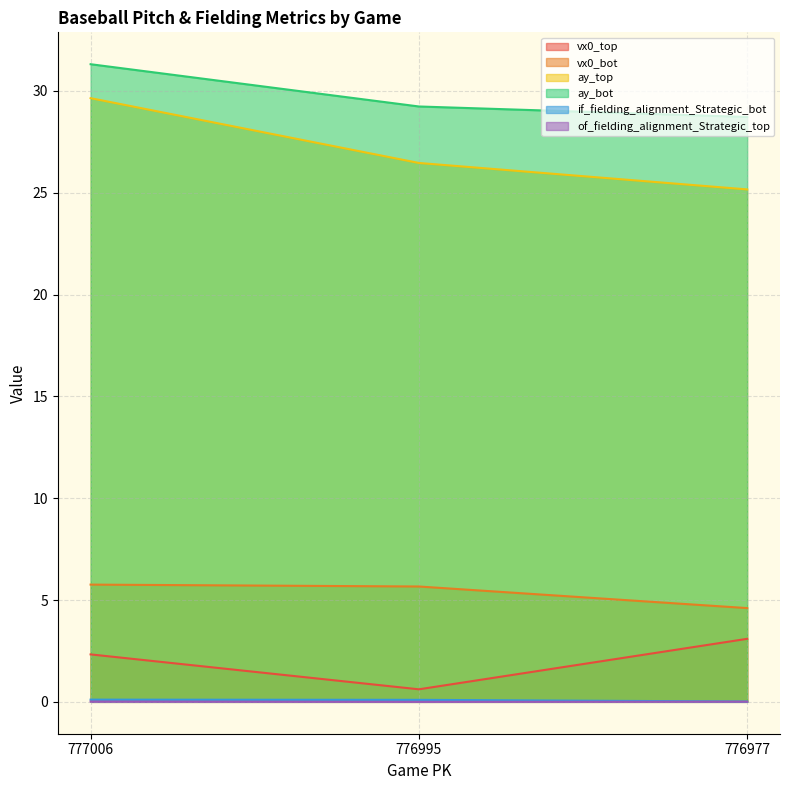

What is the total value across all series at 776977?

61.6